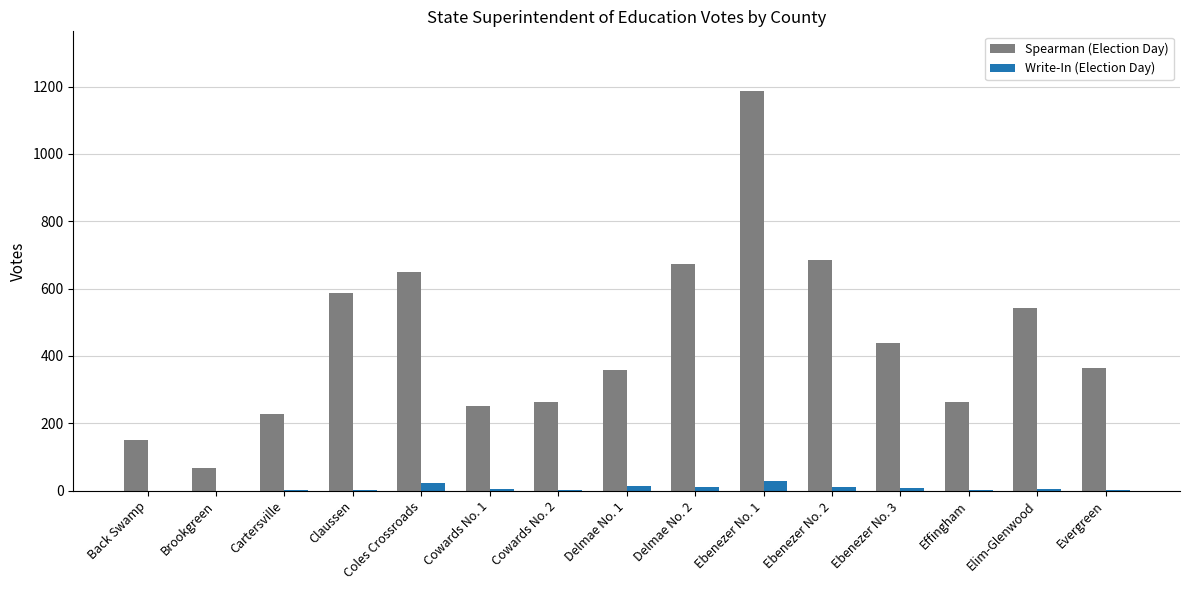

What is the average value of the Spearman (Election Day) series?

447